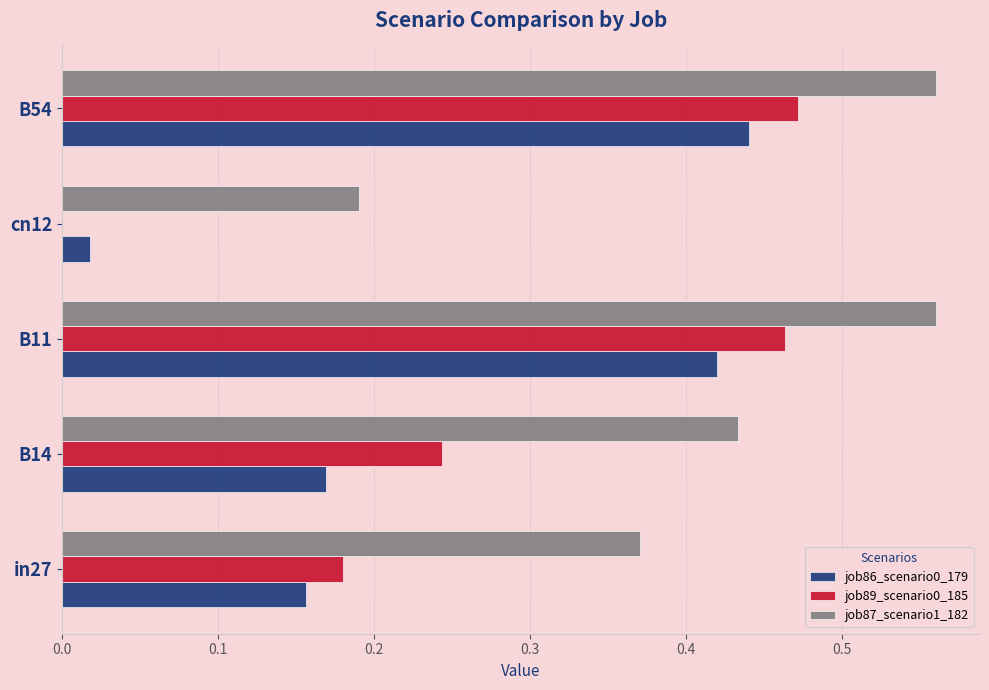

What is the sum of the job87_scenario1_182 values at B54 and in27?

0.9